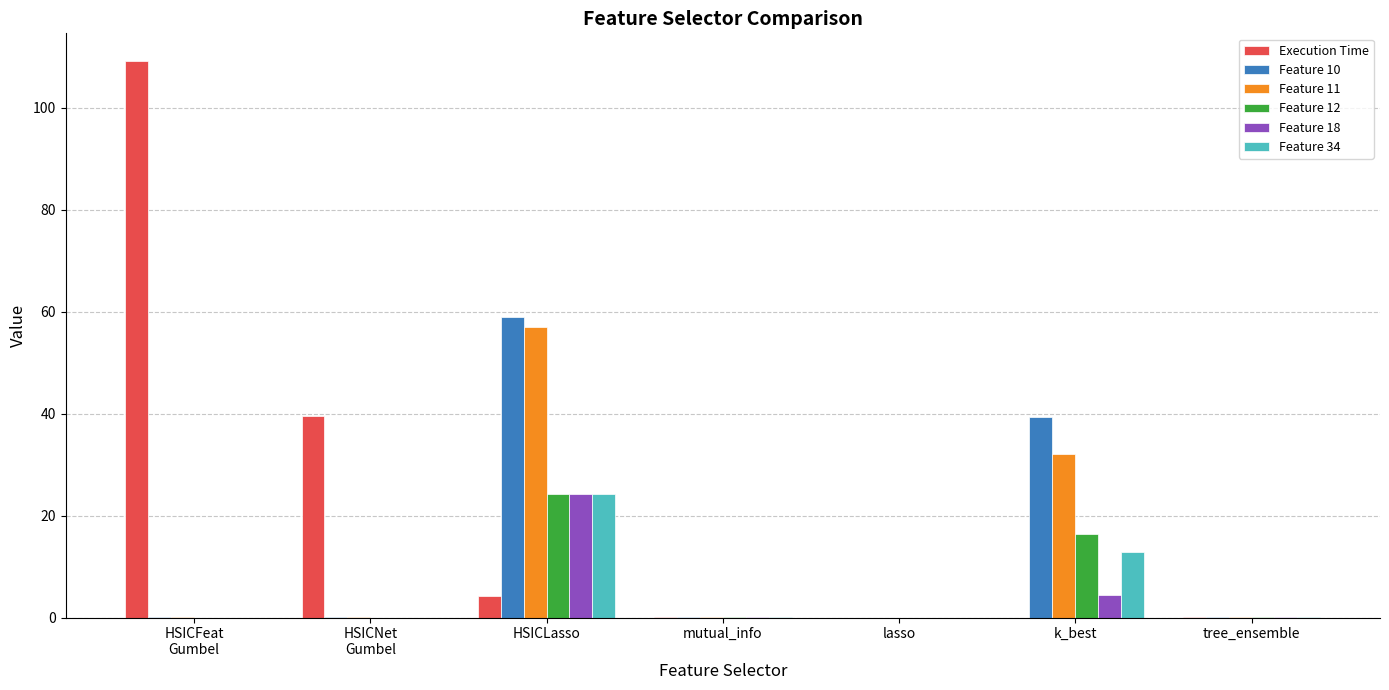

How many distinct data groups are displayed?

6